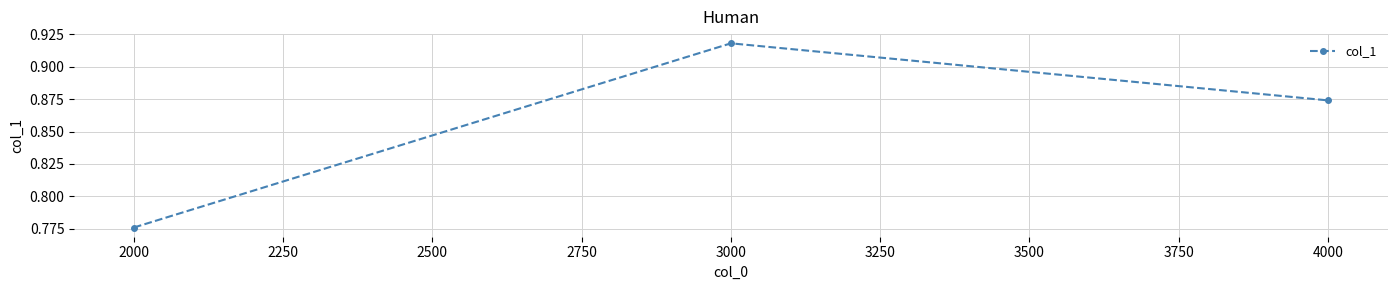

At which category does the chart reach its minimum across all series?

2000